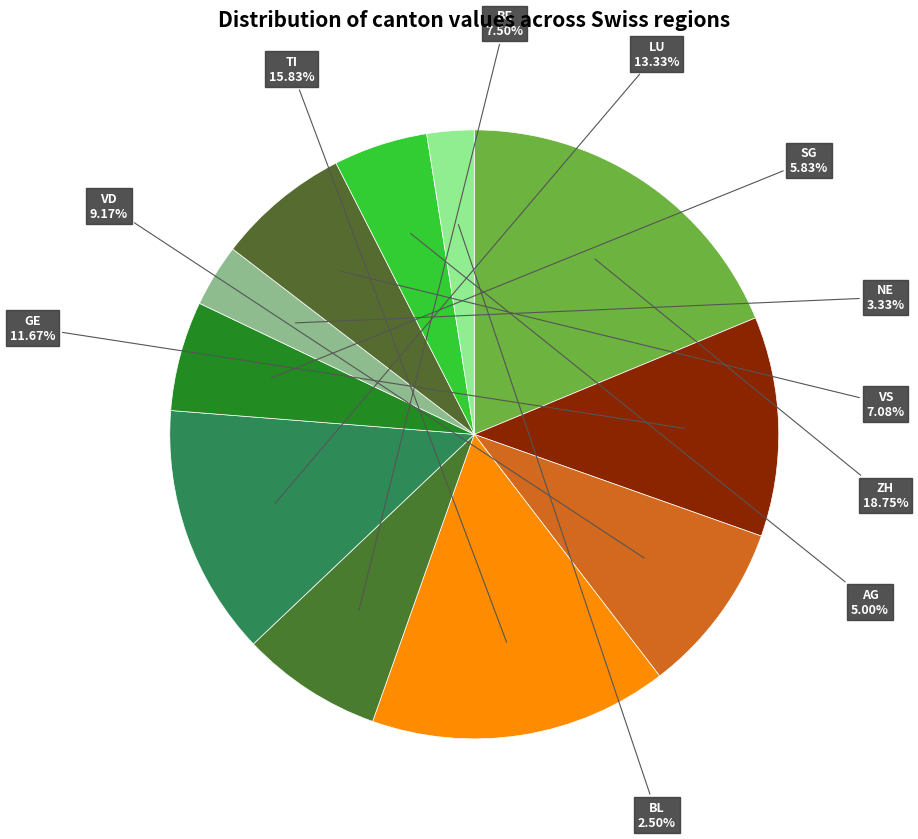

How many slices are in this pie chart?

11